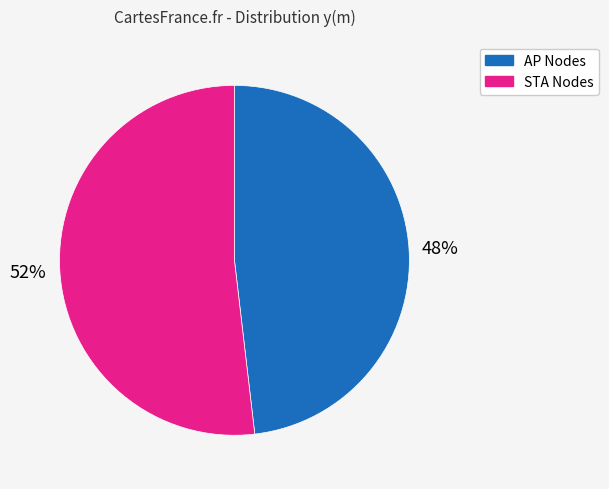

How many slices are in this pie chart?

2